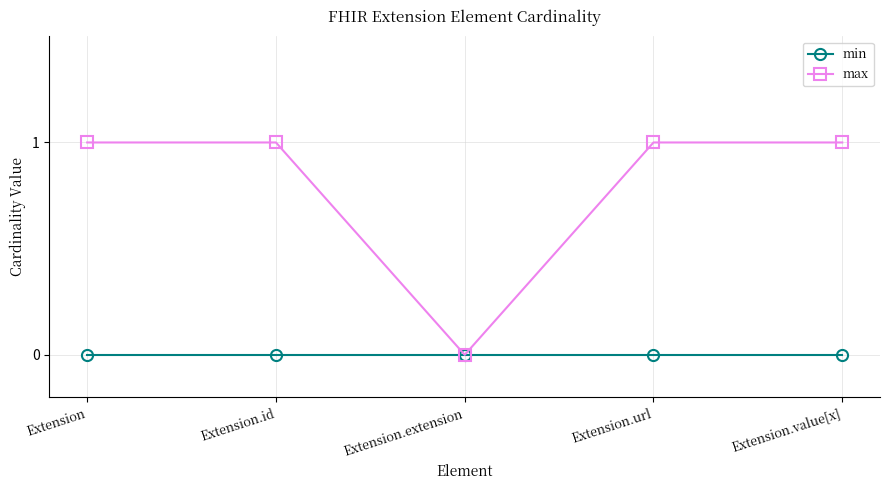

Rank the series by their average value, from lowest to highest.

min, max